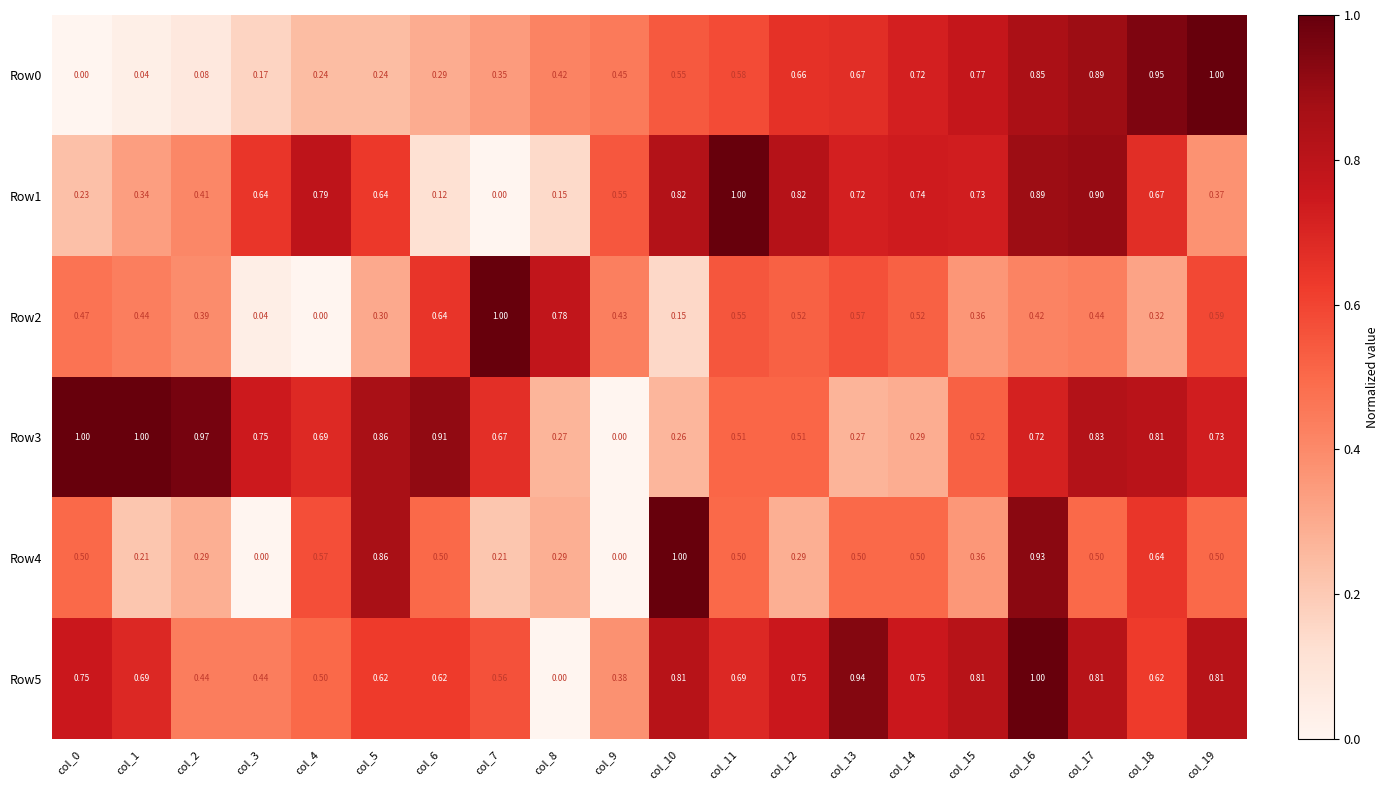

What is the total value across all series at col_16?

4.8